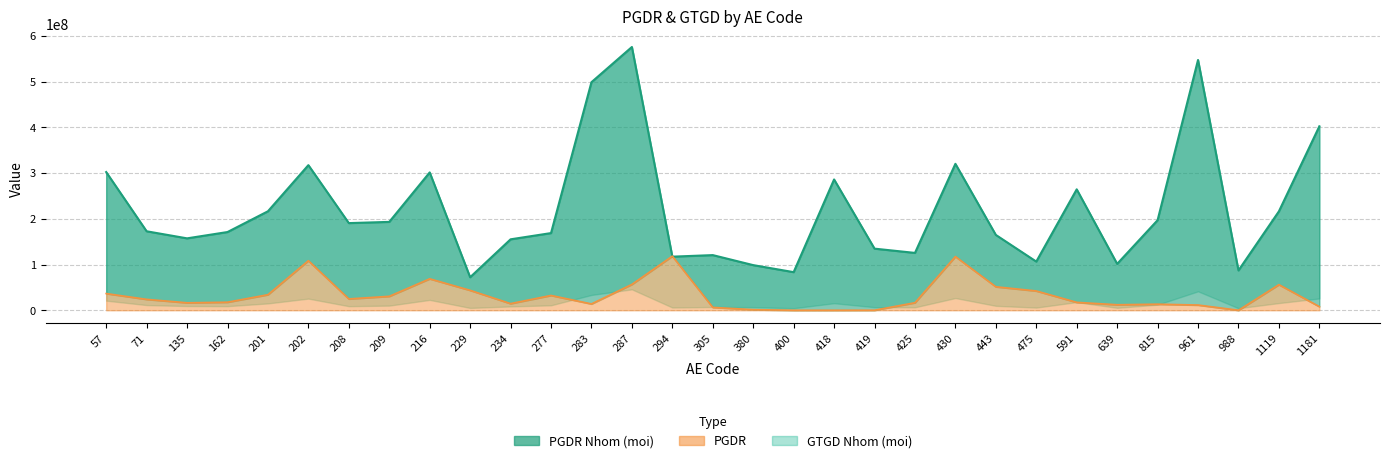

What is the average value of the PGDR series?

32042901.8